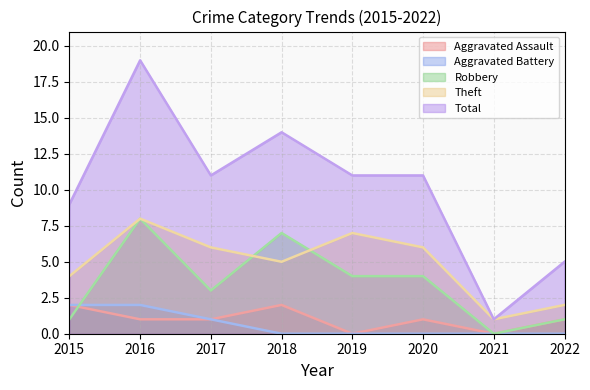

Which category has the lowest value across all series?

2019